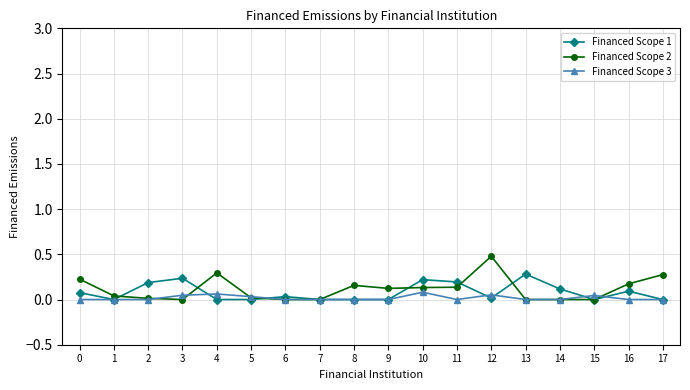

True or false: Financed Scope 1 has a value of 0.0 at 7.

True